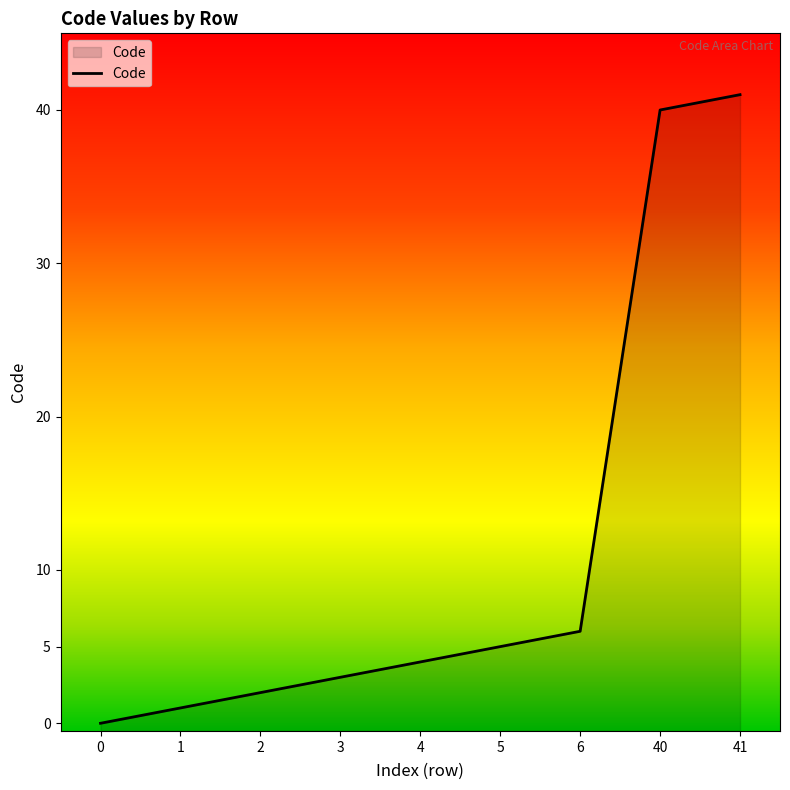

What is the value of the 6th point from the left?

5